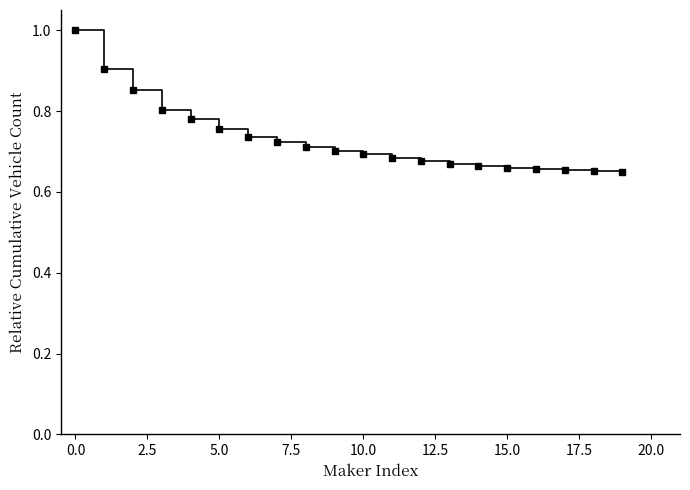

How many lines are shown in the chart?

1